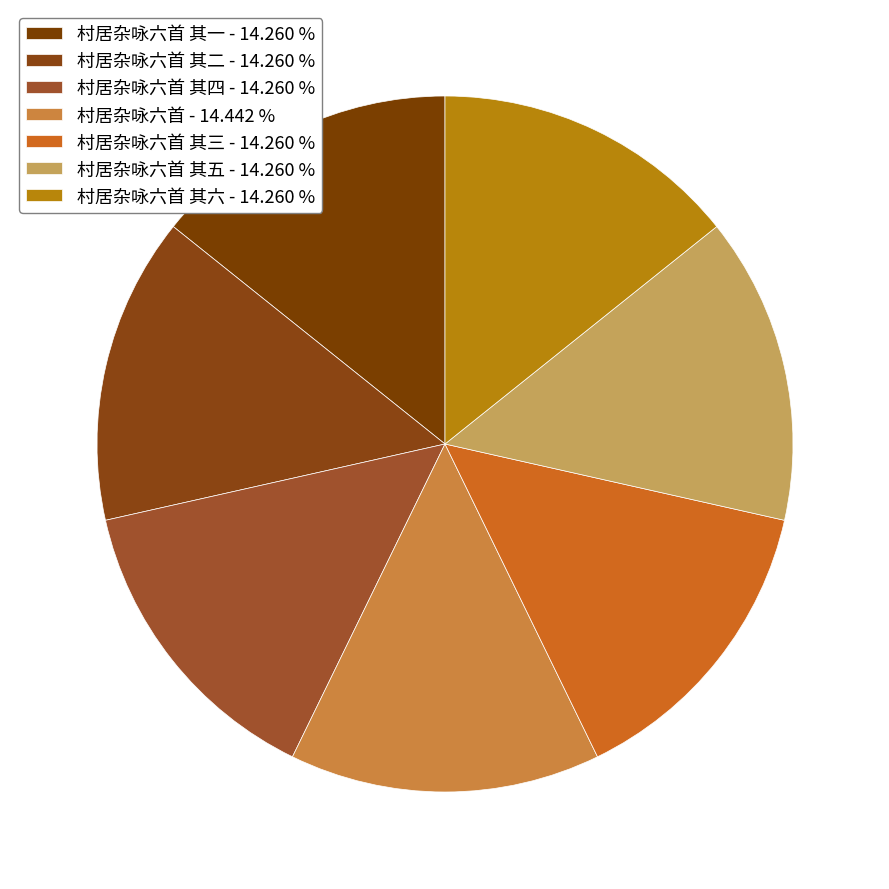

Is there any slice that represents more than half of the pie?

No